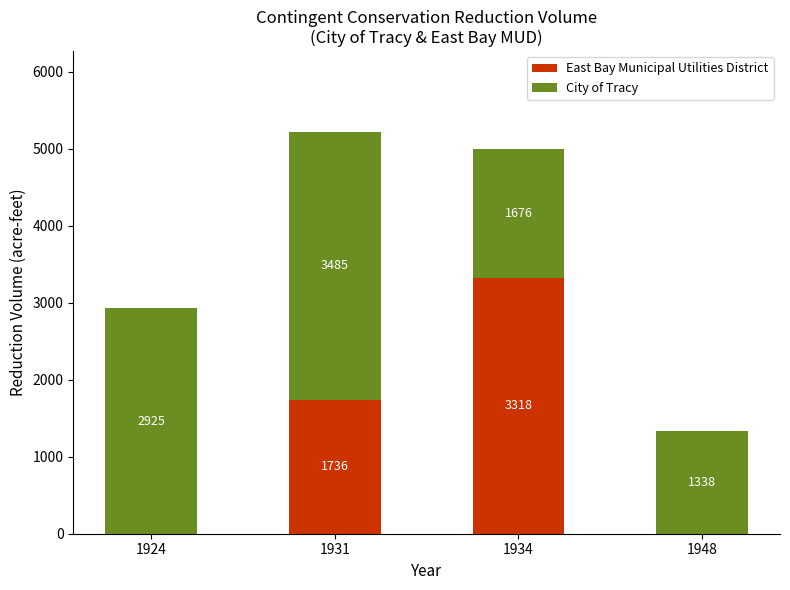

Count the number of data series in this chart.

2